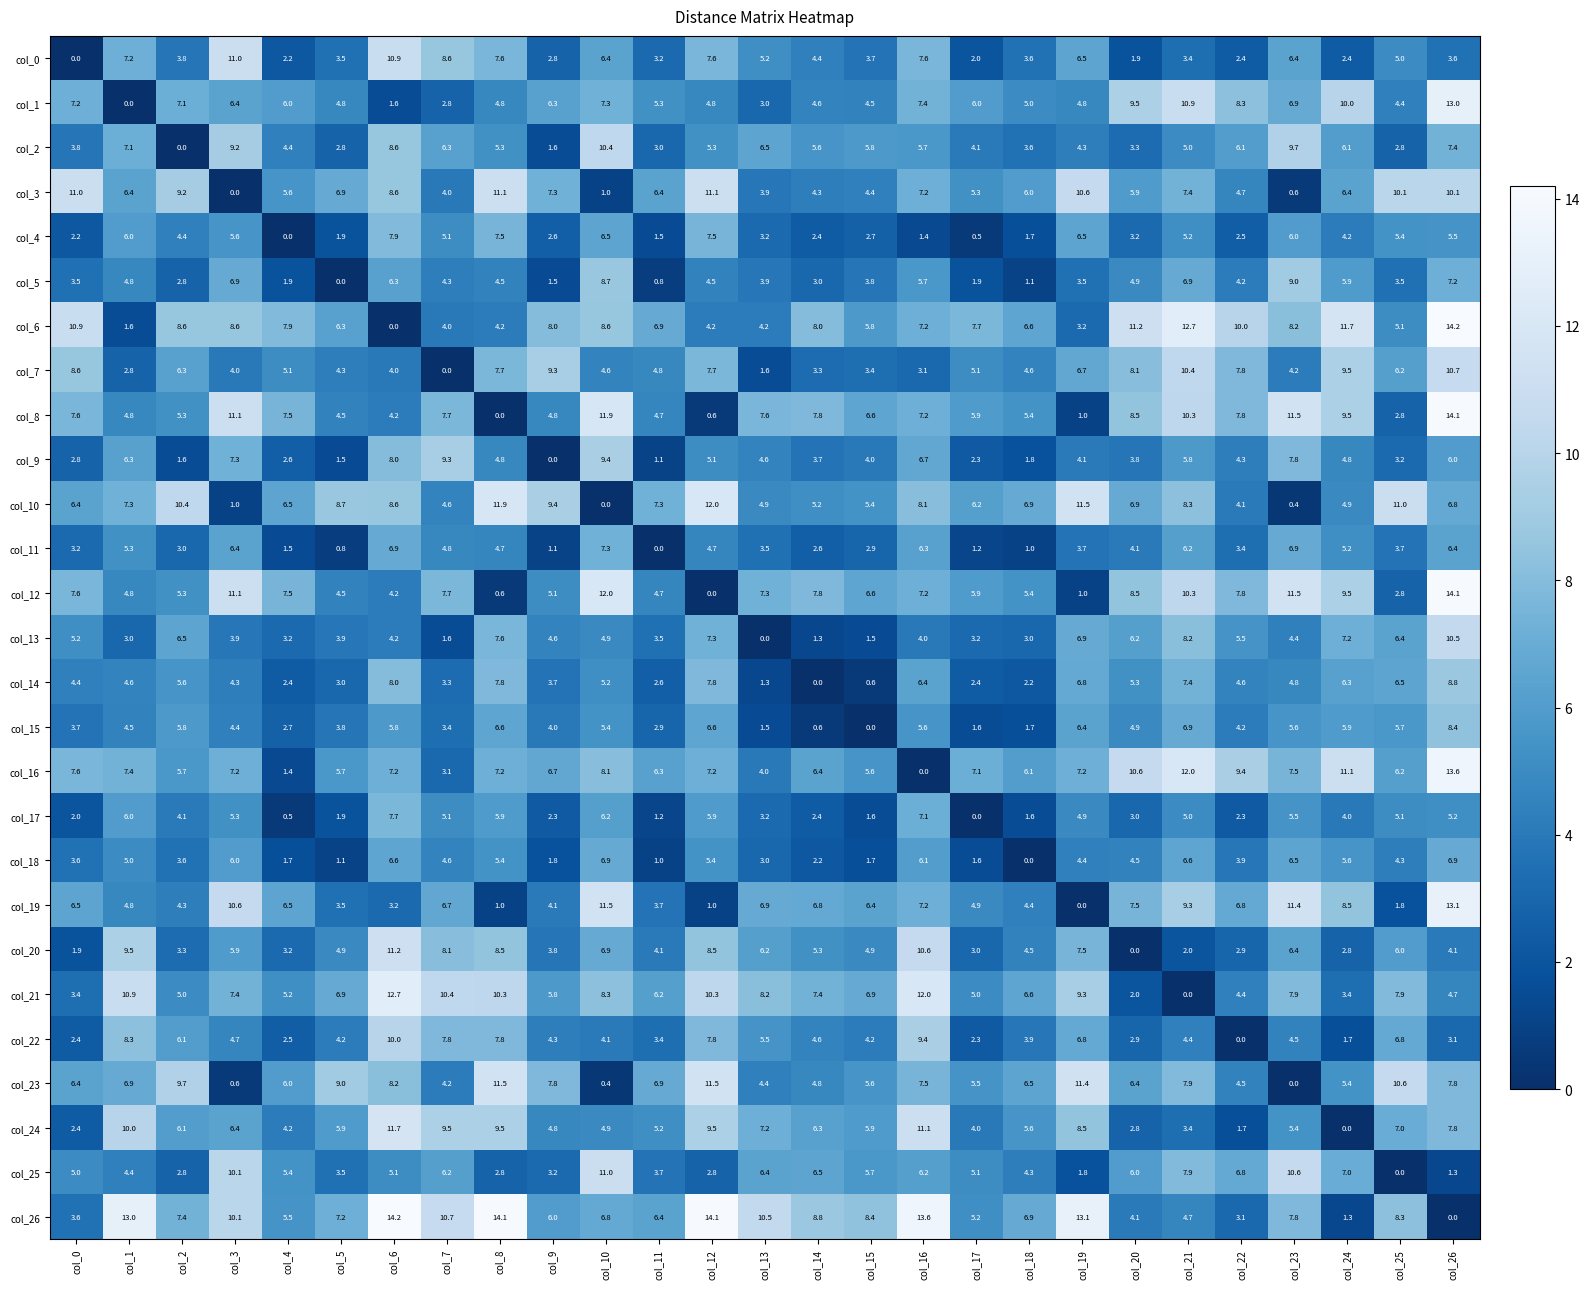

How many values in the col_21 series are below 6?

10